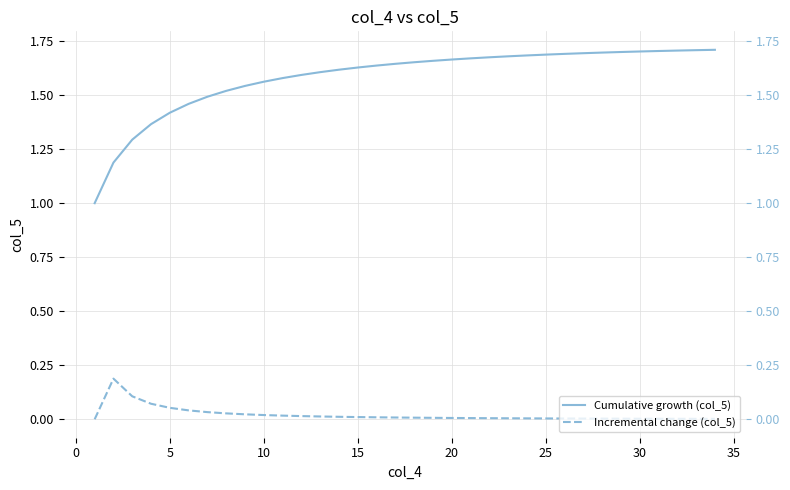

Reading right to left, what are all the values shown in this chart?

Cumulative growth (col_5): 1.7	1.7	1.7	1.7	1.7	1.7	1.7	1.7	1.7	1.7	1.7	1.7	1.7	1.7	1.7	1.7	1.7	1.6	1.6	1.6	1.6	1.6	1.6	1.6	1.6	1.5	1.5	1.5	1.5	1.4	1.4	1.3	1.2	1.0
Incremental change (col_5): 0.0	0.0	0.0	0.0	0.0	0.0	0.0	0.0	0.0	0.0	0.0	0.0	0.0	0.0	0.0	0.0	0.0	0.0	0.0	0.0	0.0	0.0	0.0	0.0	0.0	0.0	0.0	0.0	0.0	0.1	0.1	0.1	0.2	0.0